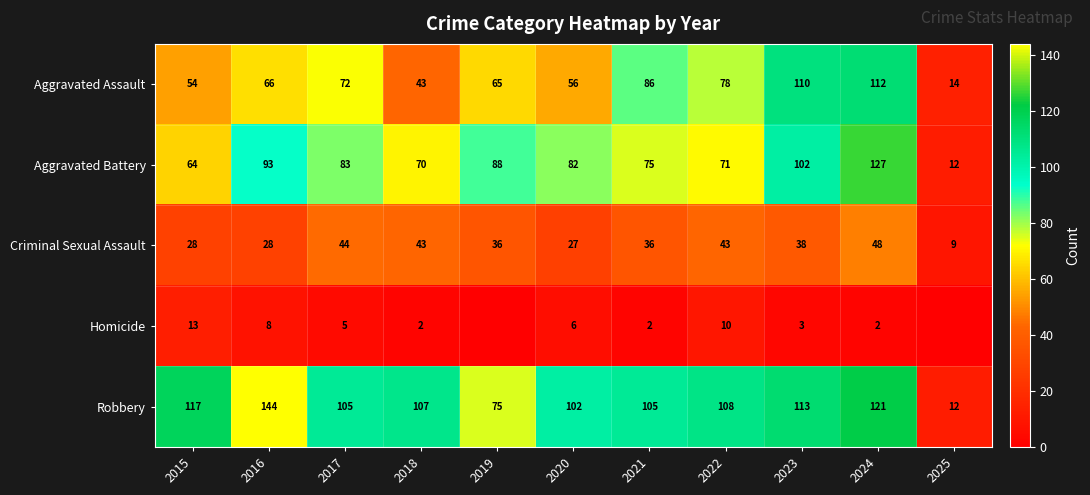

The Aggravated Battery series shows 102 at 2023. True or false?

True